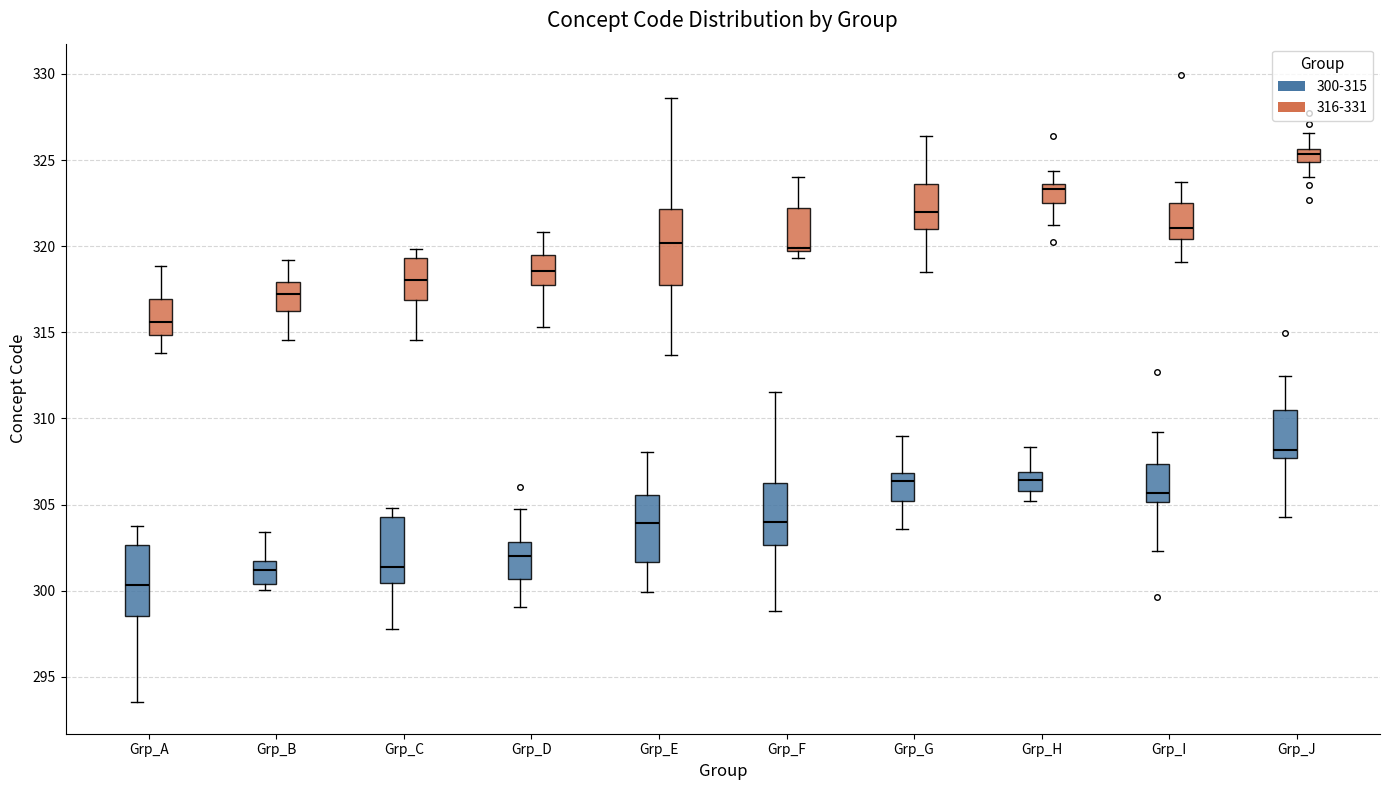

Which box's median line is the highest?

Grp_J (316-331)